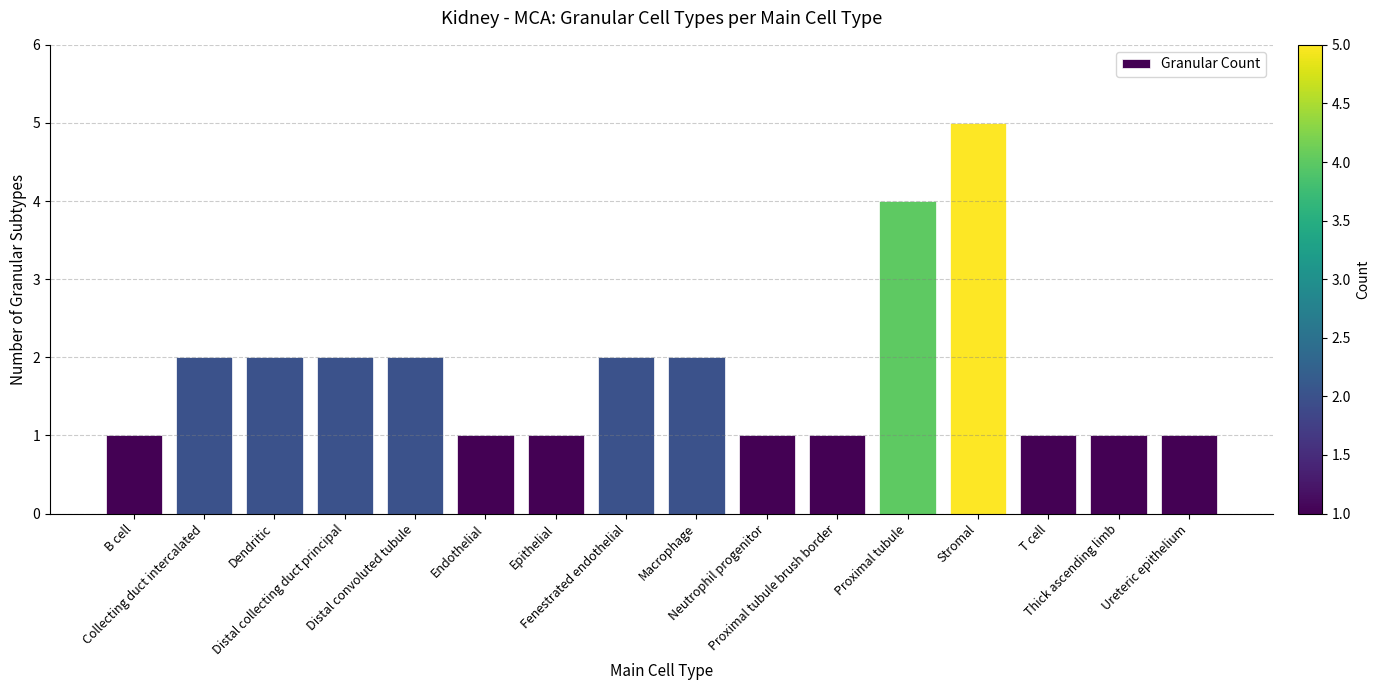

Reading left to right, what are all the values shown in this chart?

B cell=1	Collecting duct intercalated=2	Dendritic=2	Distal collecting duct principal=2	Distal convoluted tubule=2	Endothelial=1	Epithelial=1	Fenestrated endothelial=2	Macrophage=2	Neutrophil progenitor=1	Proximal tubule brush border=1	Proximal tubule=4	Stromal=5	T cell=1	Thick ascending limb=1	Ureteric epithelium=1